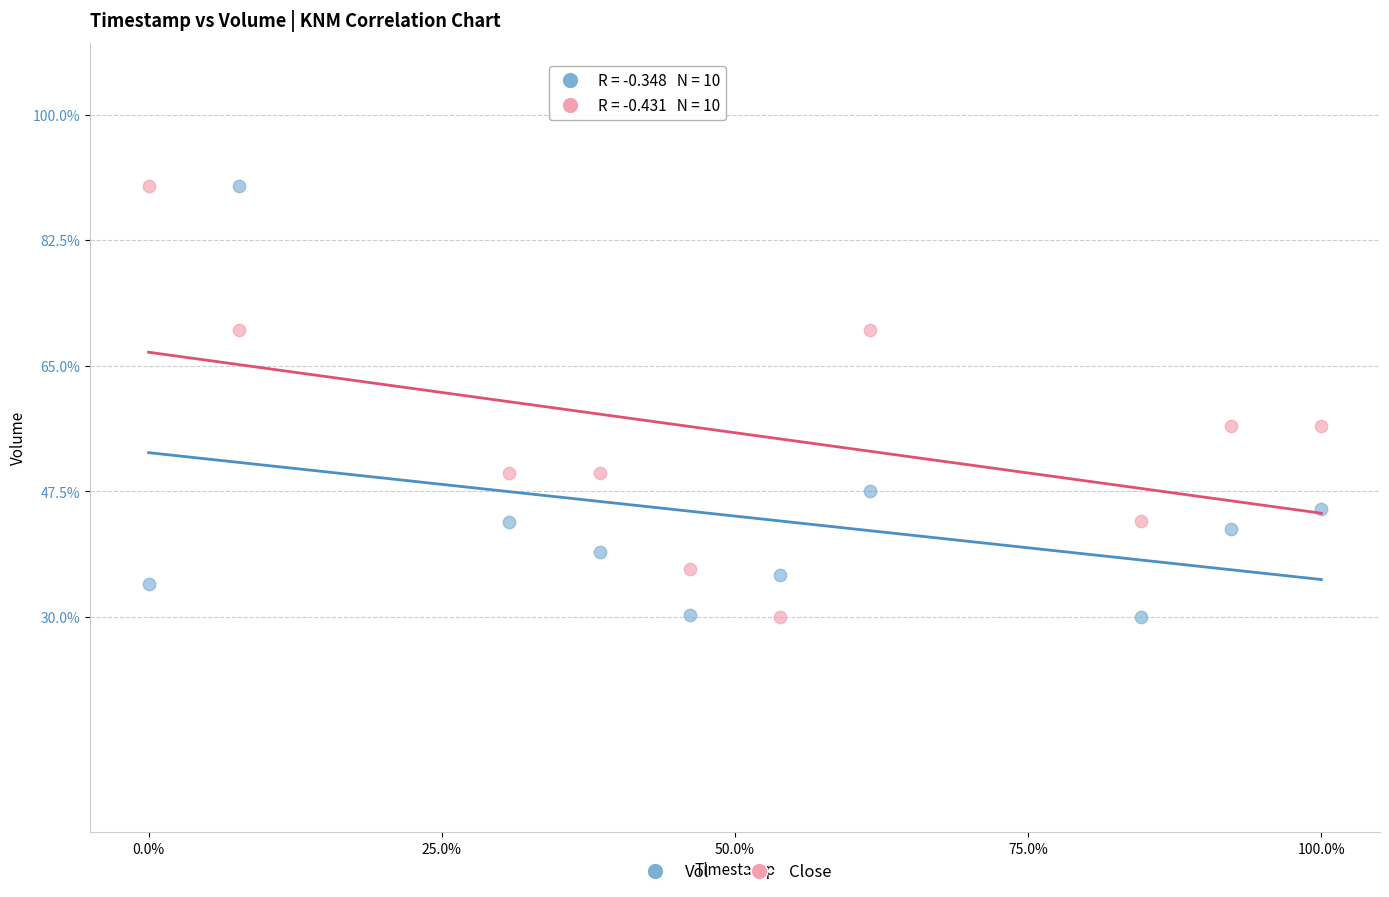

Across all data points, what is the range of X values (max minus min)?

100.0